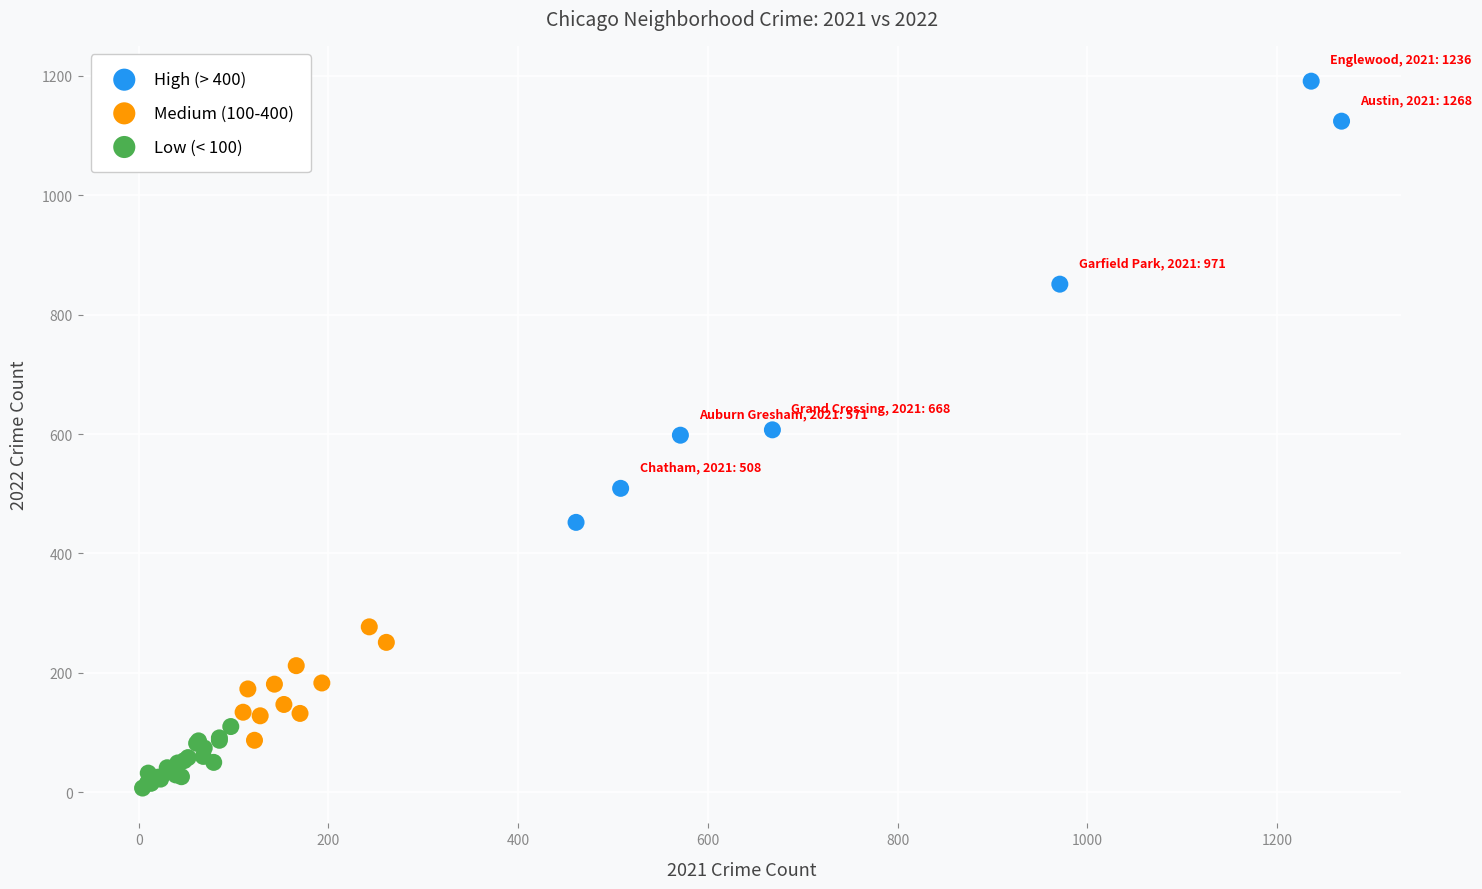

Which series reaches the minimum Y coordinate?

Low (< 100)